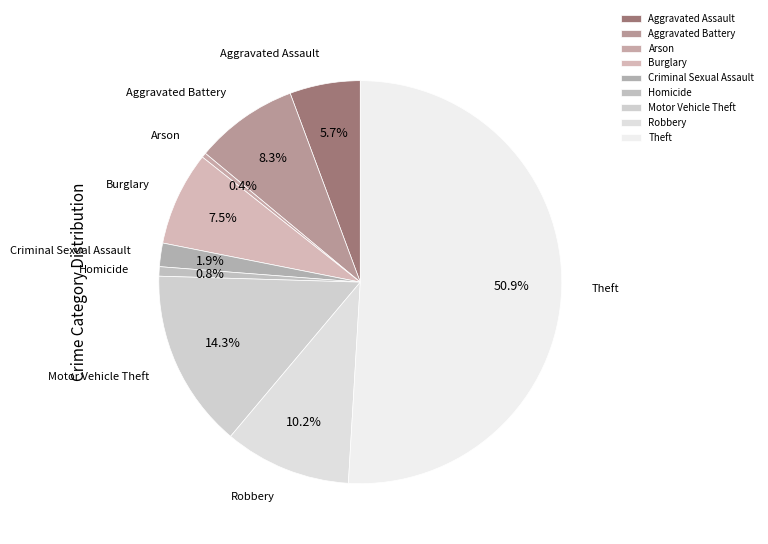

To the nearest percent, what percentage of the pie is Aggravated Assault?

6%